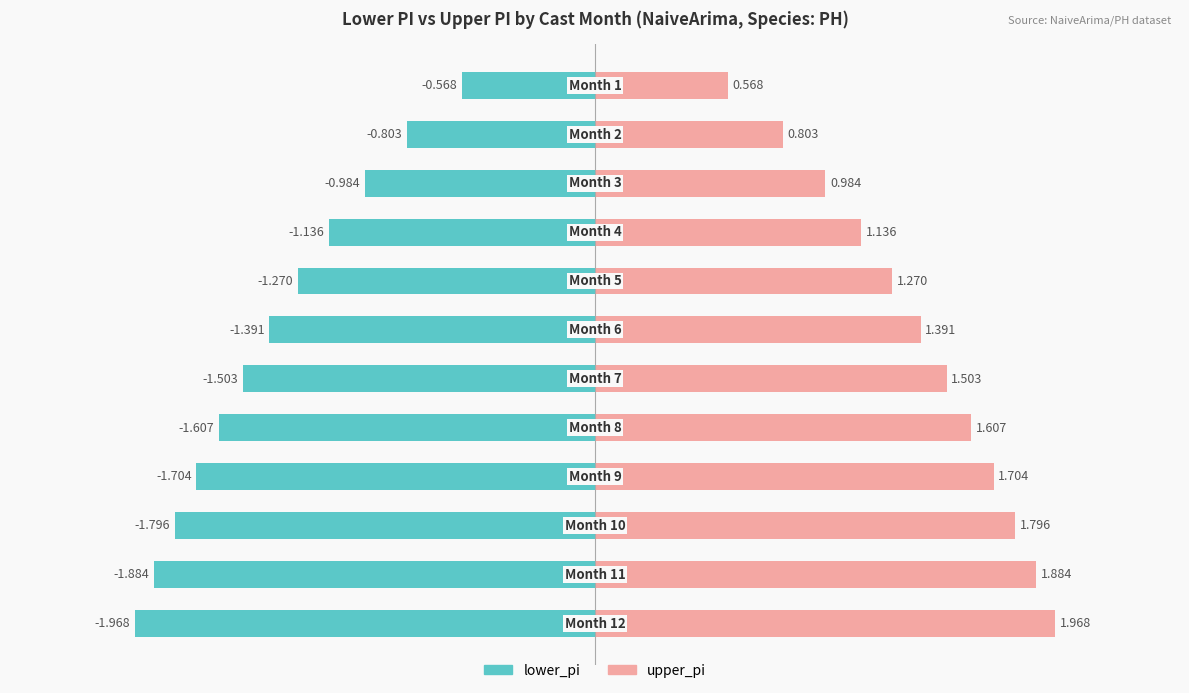

Which series has the largest range (max minus min)?

upper_pi